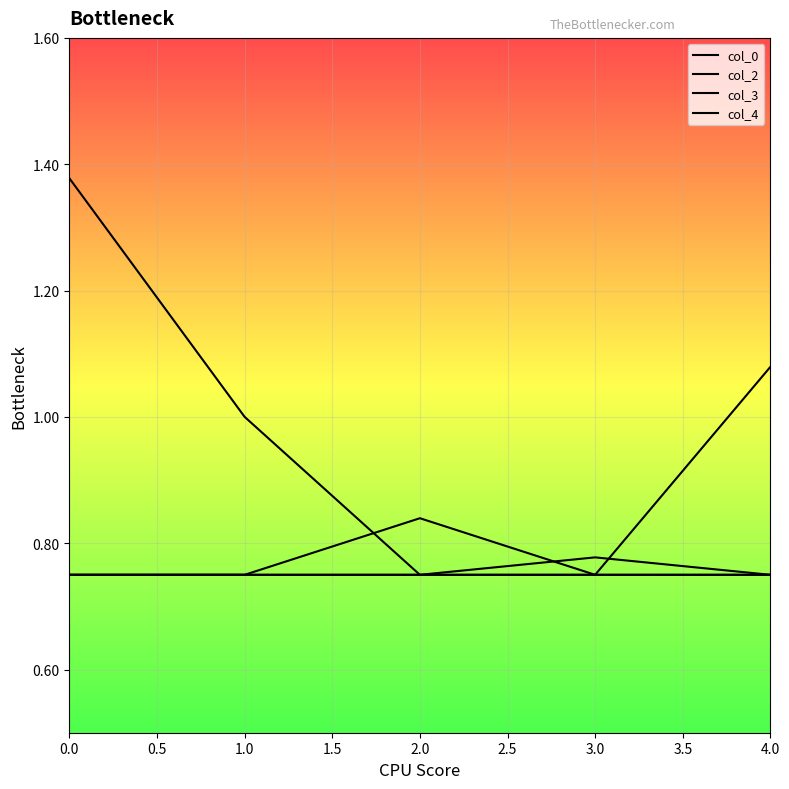

Which series has the widest spread of values?

col_0